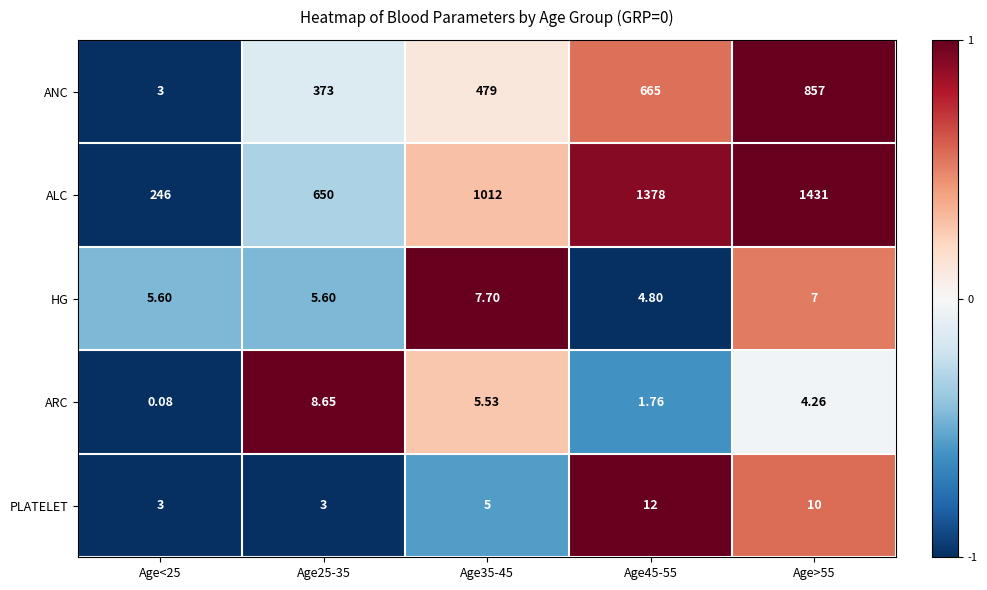

Is the value of HG at Age>55 greater than the value of PLATELET at Age>55?

No